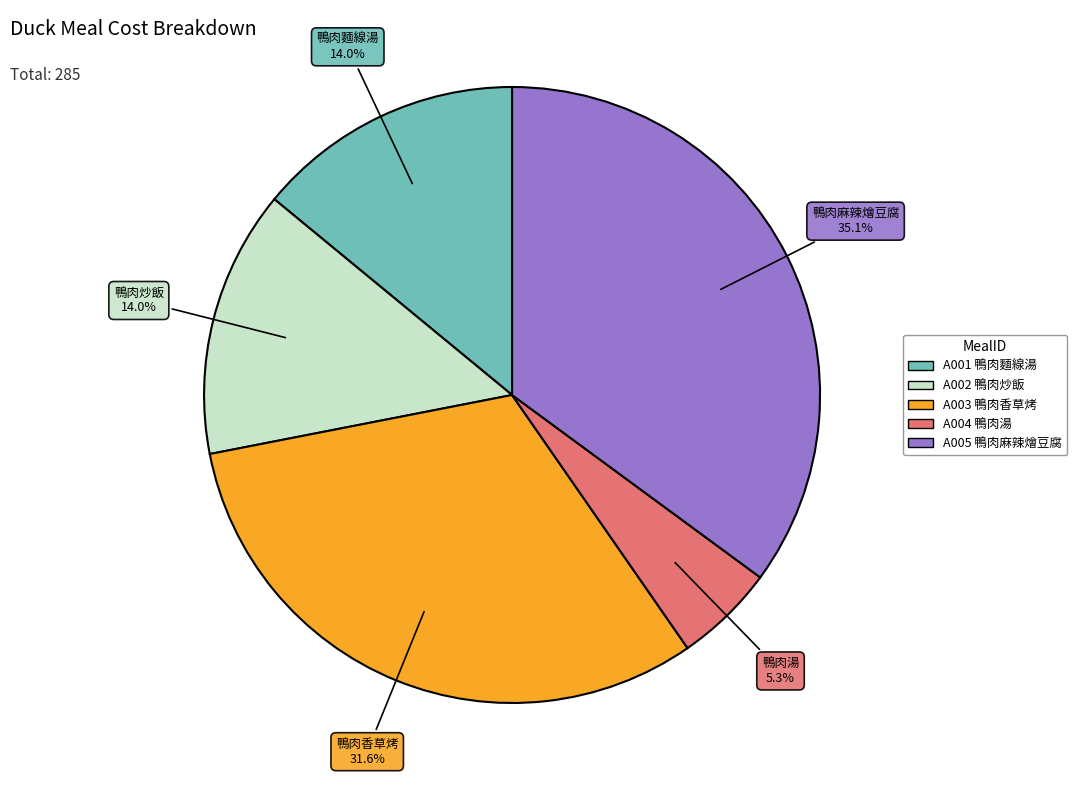

What percentage is the 鴨肉炒飯 slice, to the nearest percent?

14%